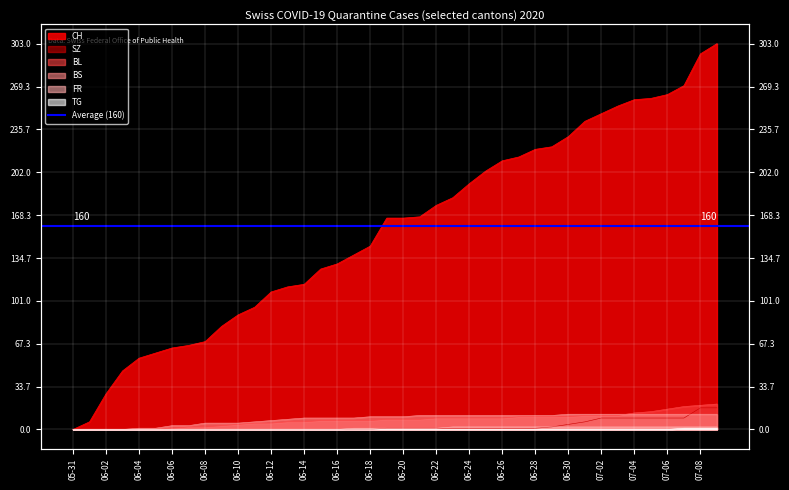

Where is FR nearest to the value 1?

07-04